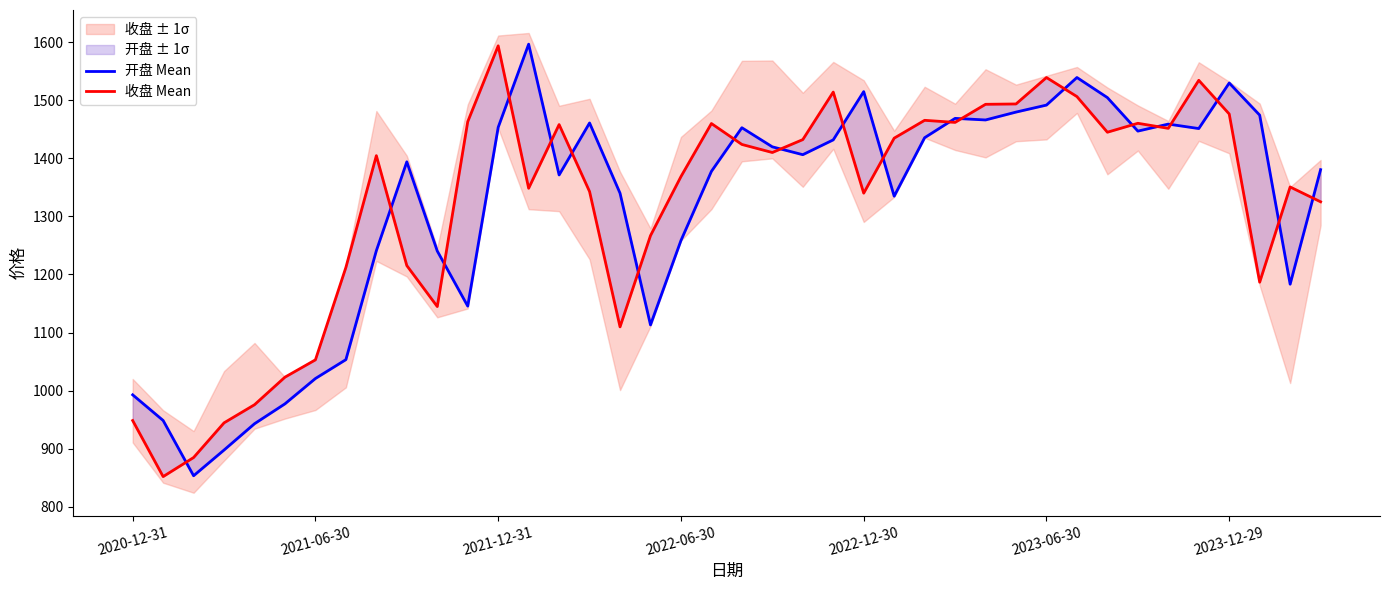

Which series has the largest total across all categories?

收盘 Mean